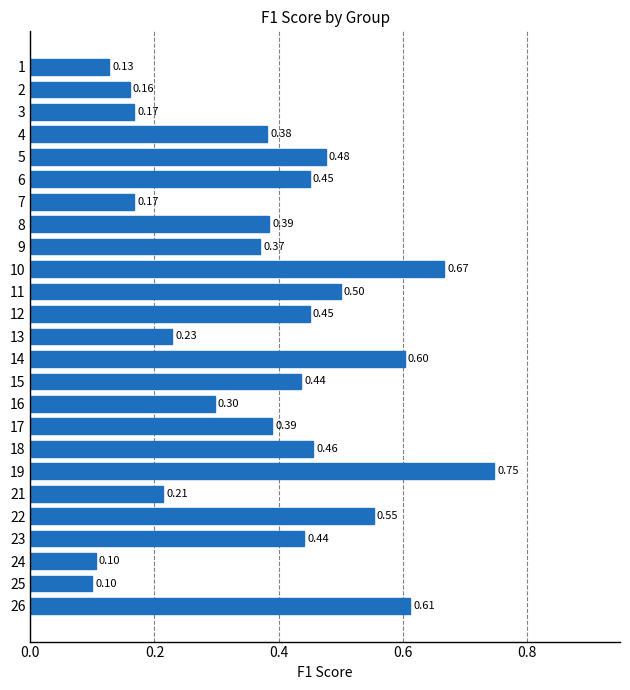

What is the sum of all values?

9.5